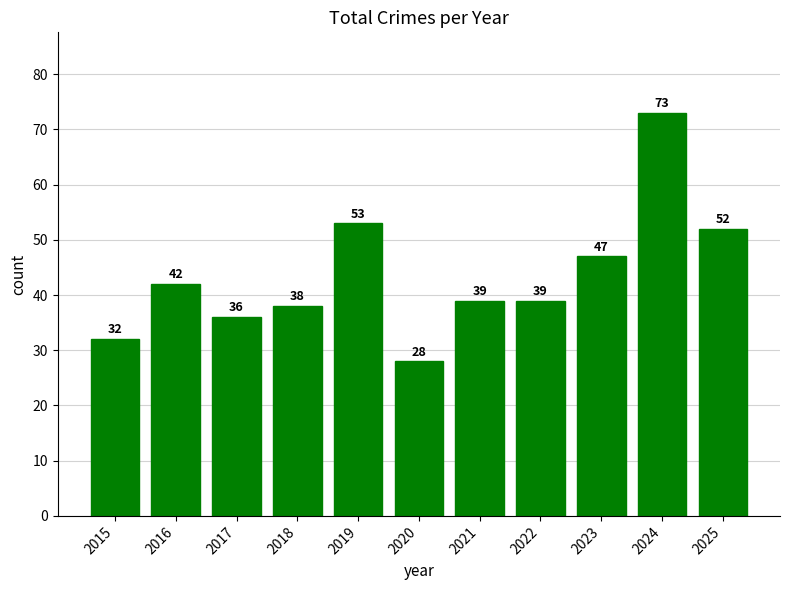

Is it true that the value at 2016 is 62?

False